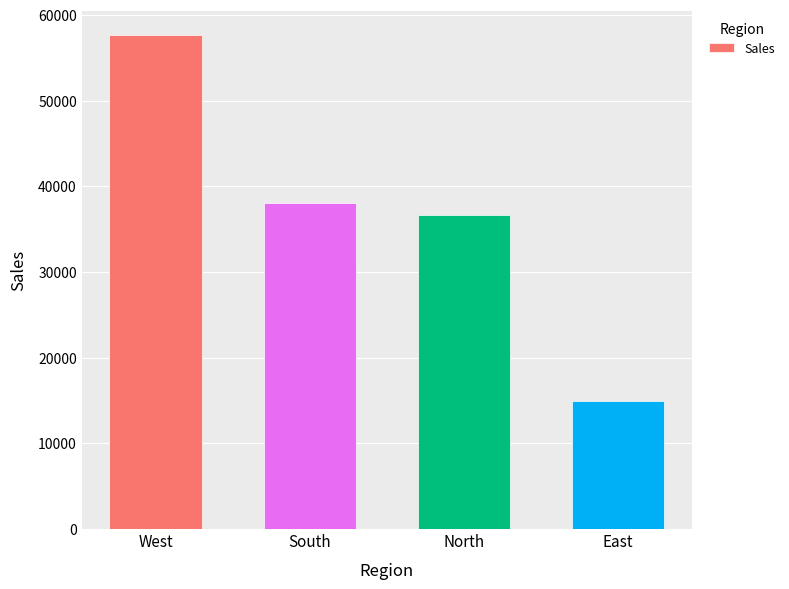

What is the value of the 4th bar from the left?

14974